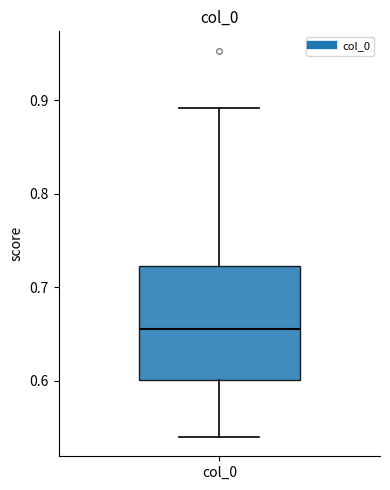

Transcribe this box plot: give where the median line is, the range the box spans, and where the two whiskers end, as read against the y-axis. The values are not printed on the chart, so give them approximately, as read against the axis.

median 0.65, box 0.60 to 0.72, whiskers 0.54 to 0.89